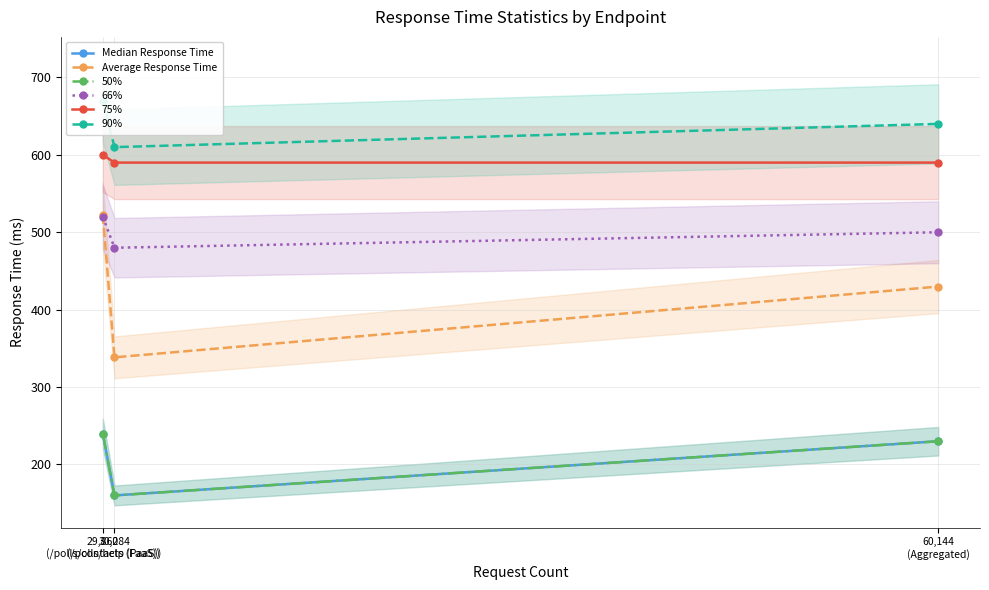

How many lines are shown in the chart?

6